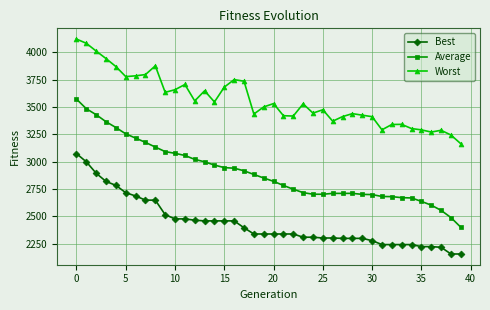

What is the maximum value for Best?

3072.8